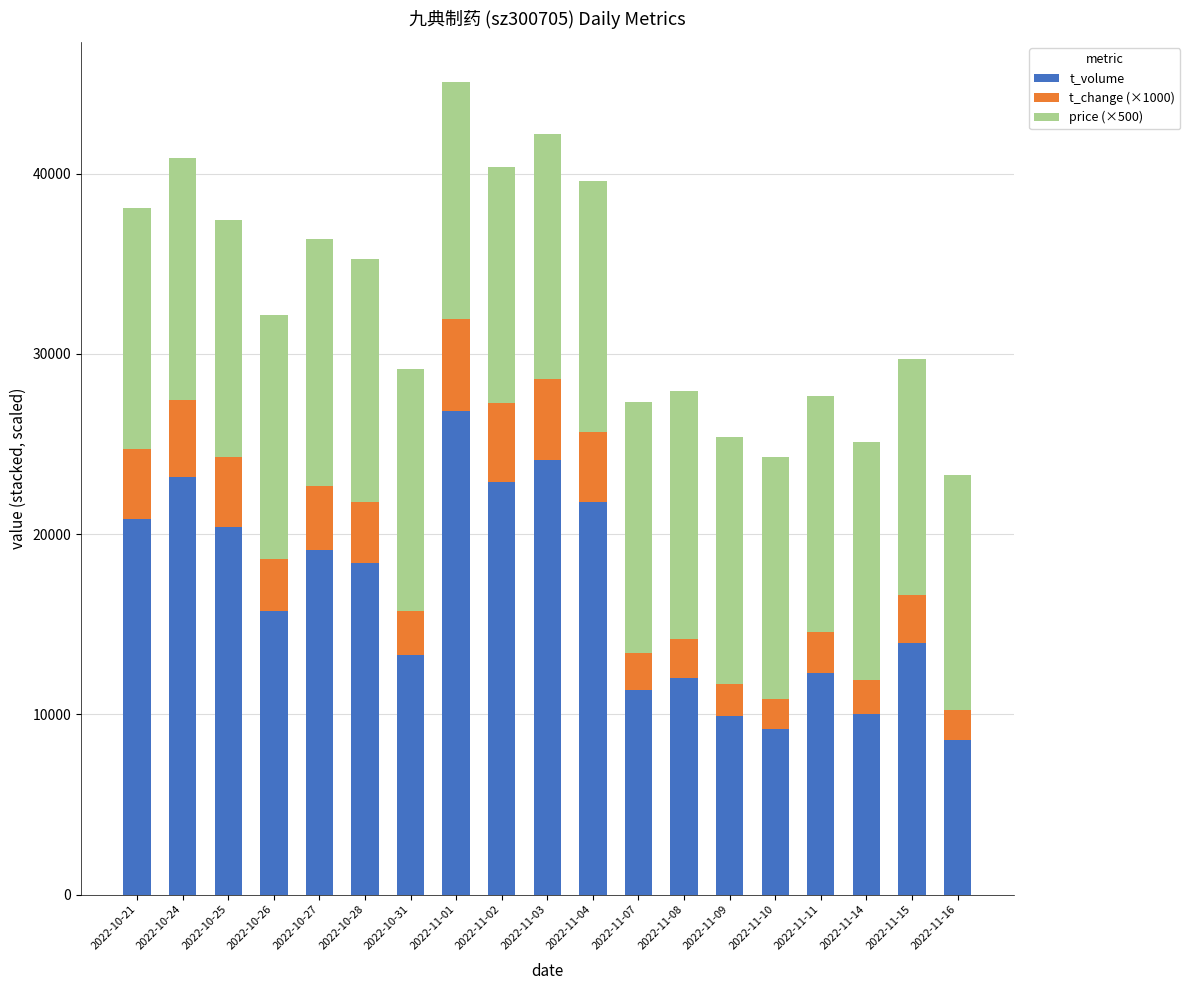

What is the difference between the maximum and minimum values in the t_volume series?

18247